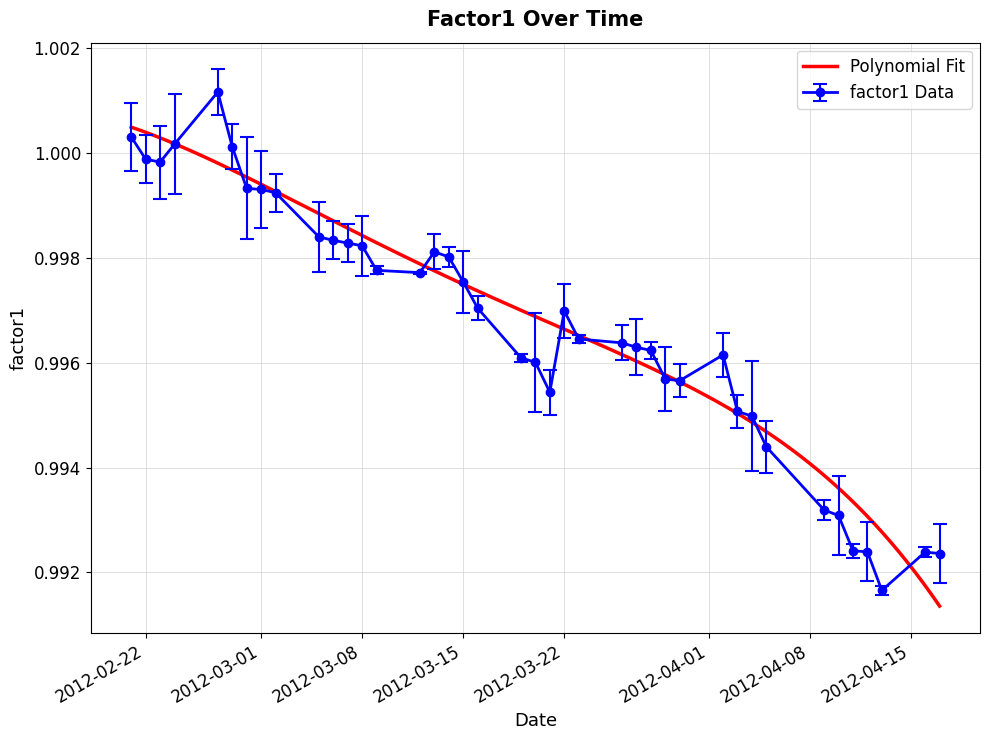

List the labels in order of value, smallest first.

2012-04-13, 2012-04-17, 2012-04-16, 2012-04-12, 2012-04-11, 2012-04-10, 2012-04-09, 2012-04-05, 2012-04-04, 2012-04-03, 2012-03-21, 2012-03-30, 2012-03-29, 2012-03-20, 2012-03-19, 2012-04-02, 2012-03-28, 2012-03-27, 2012-03-26, 2012-03-23, 2012-03-22, 2012-03-16, 2012-03-15, 2012-03-12, 2012-03-09, 2012-03-14, 2012-03-13, 2012-03-08, 2012-03-07, 2012-03-06, 2012-03-05, 2012-03-02, 2012-03-01, 2012-02-29, 2012-02-23, 2012-02-22, 2012-02-28, 2012-02-24, 2012-02-21, 2012-02-27